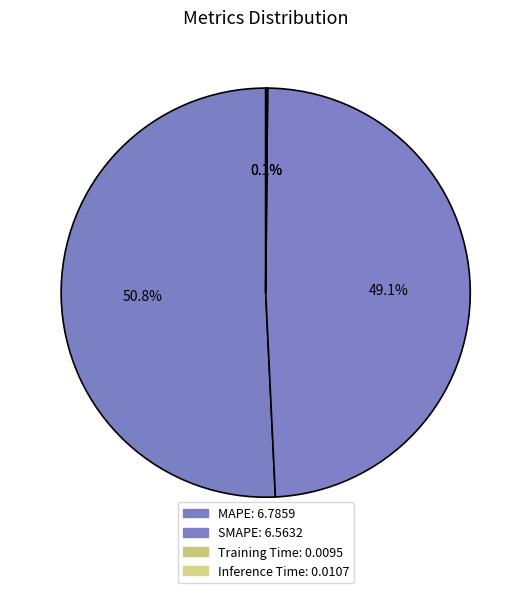

Which slice represents more than half of the pie?

MAPE